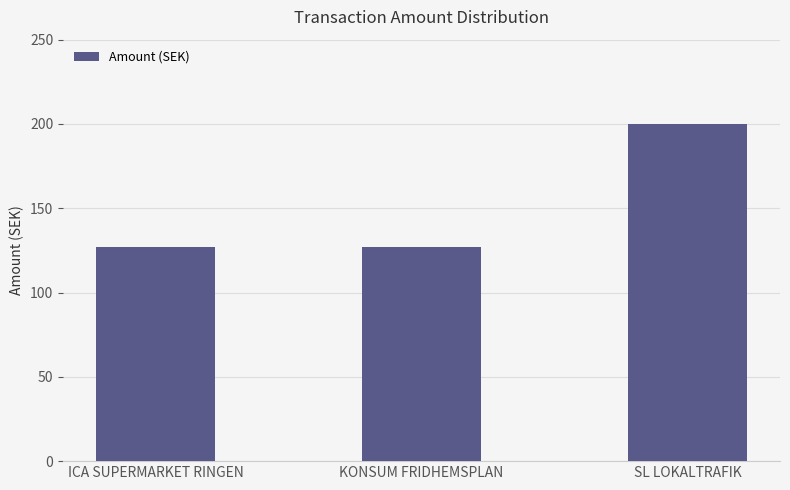

How many bars are there in total?

3